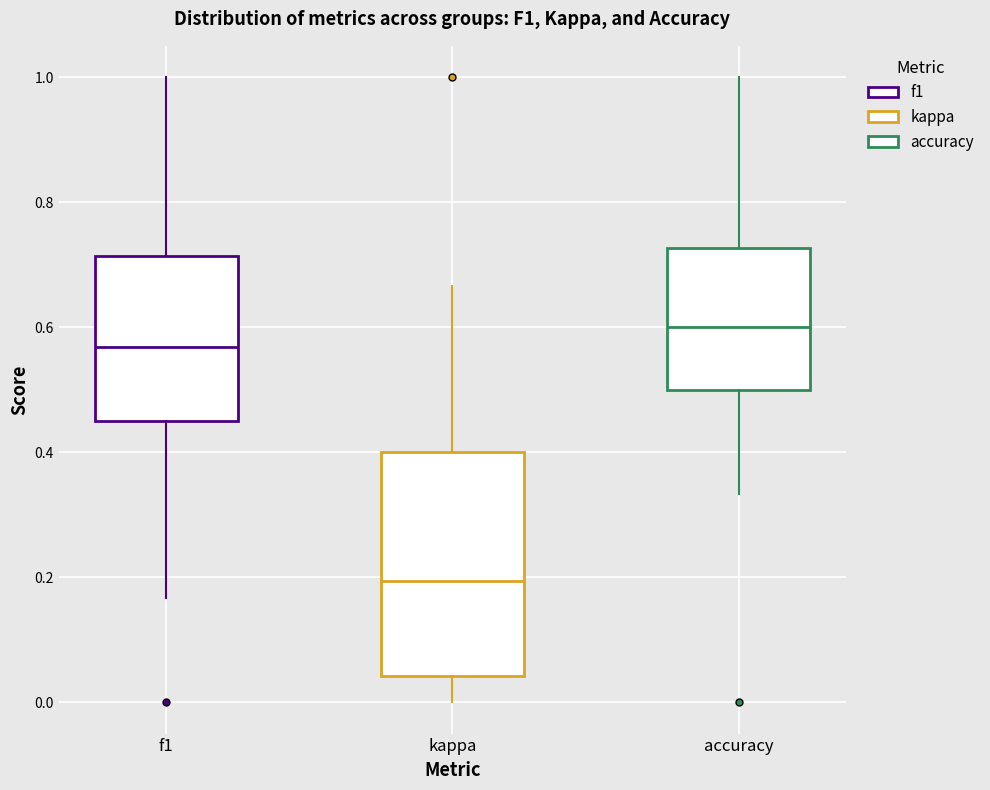

Which box is the tallest, from its lower edge to its upper edge?

kappa